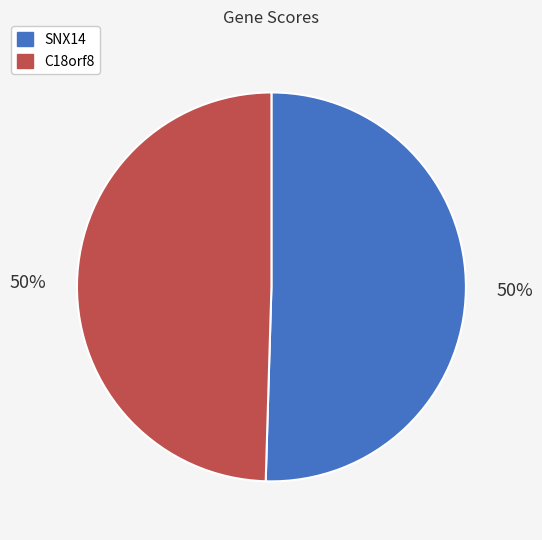

What percentage is the C18orf8 slice, to the nearest percent?

50%